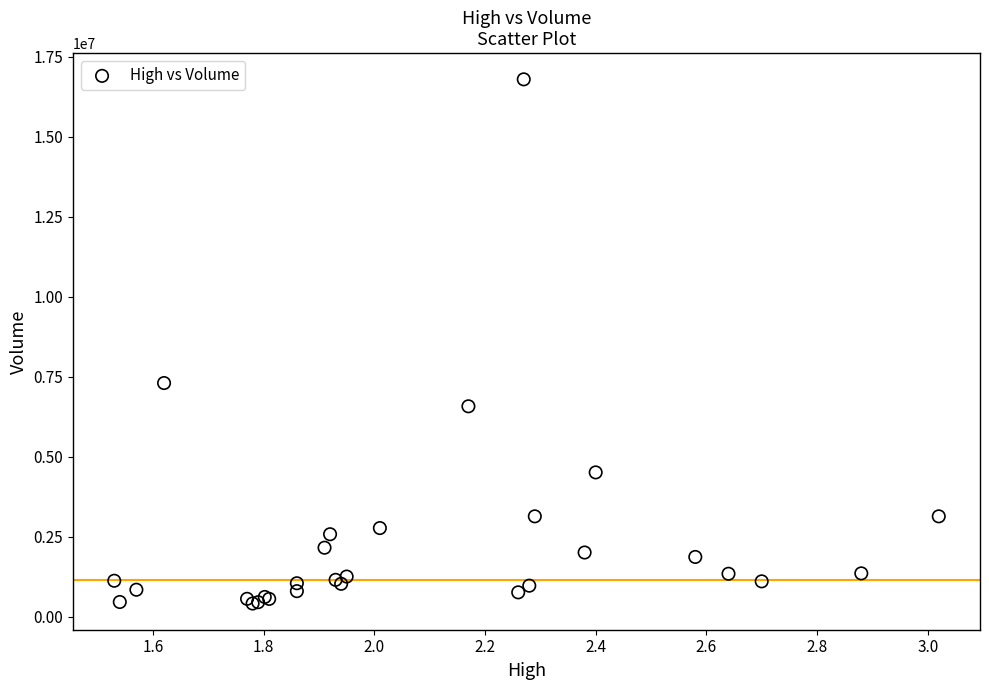

What Y value in the scatter plot is closest to 8607100?

7306200